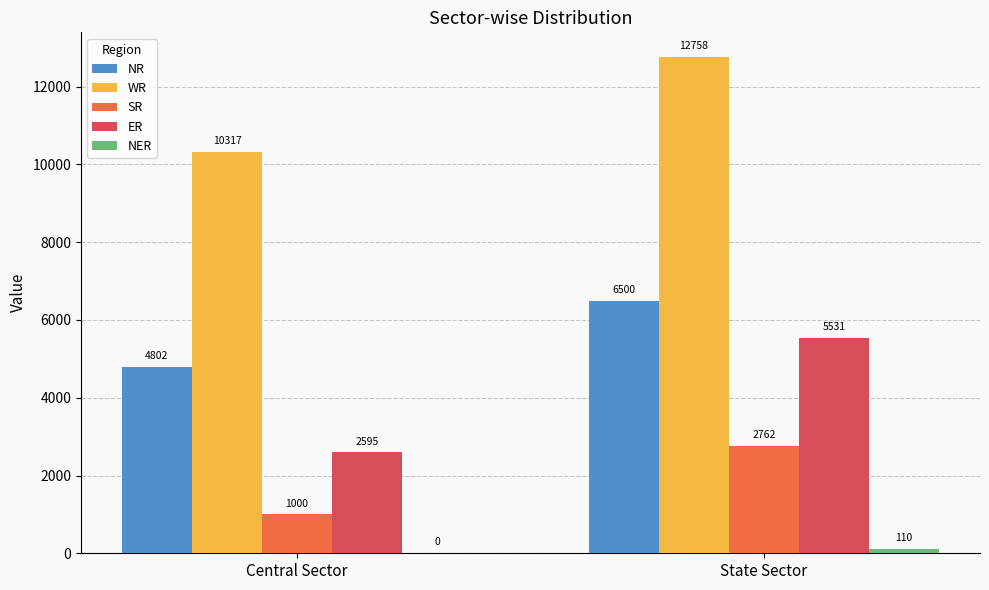

What is the maximum value shown in the chart?

12758